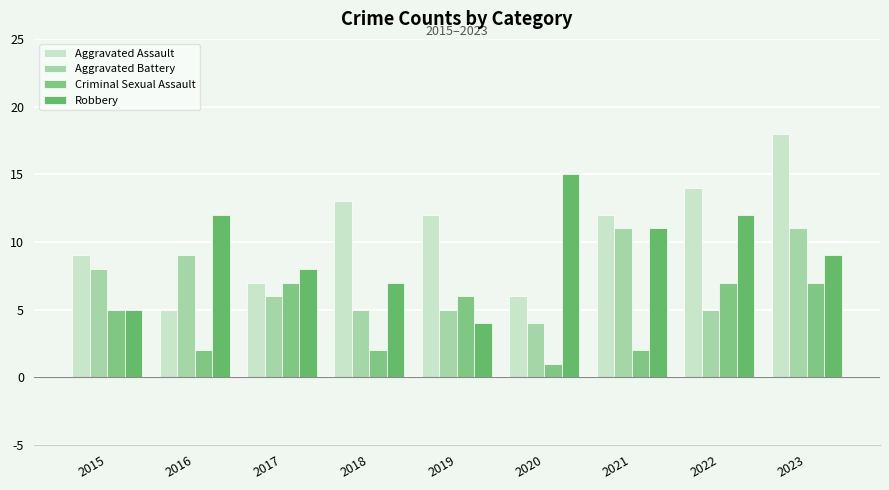

What is the difference between the highest and lowest values at 2020?

14